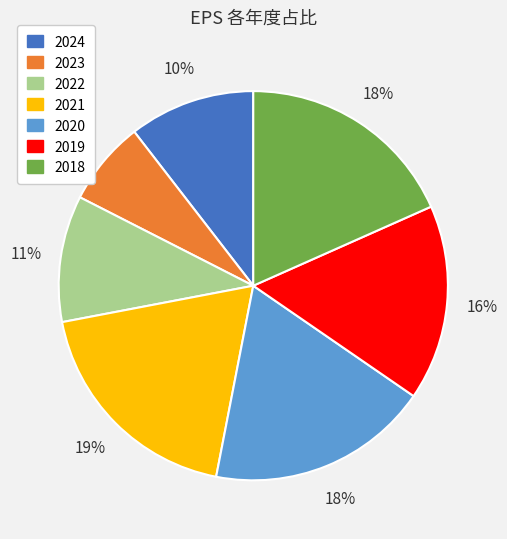

How many segments does this pie chart have?

7